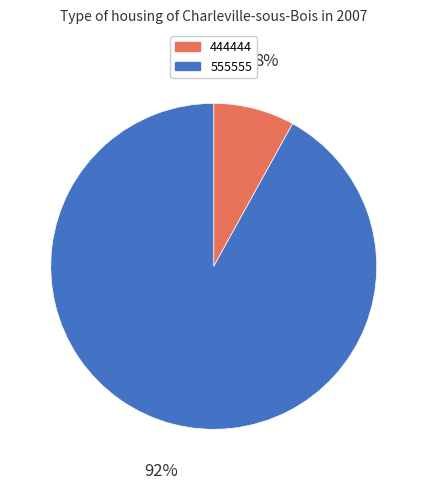

Does 555555 represent more than half of the total?

Yes